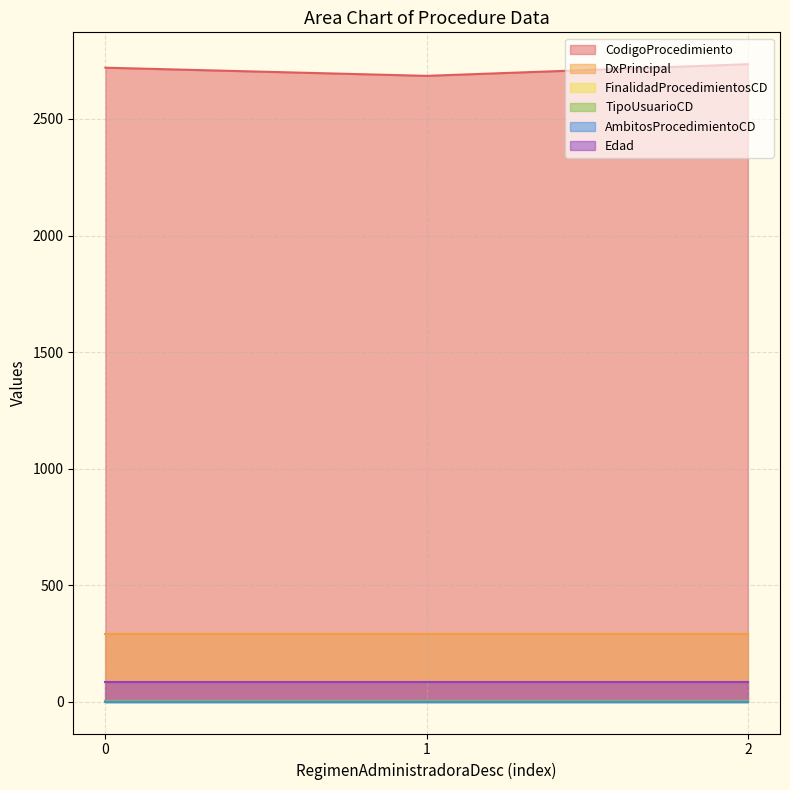

Is the value of FinalidadProcedimientosCD at 0 greater than the value of AmbitosProcedimientoCD at 2?

Yes